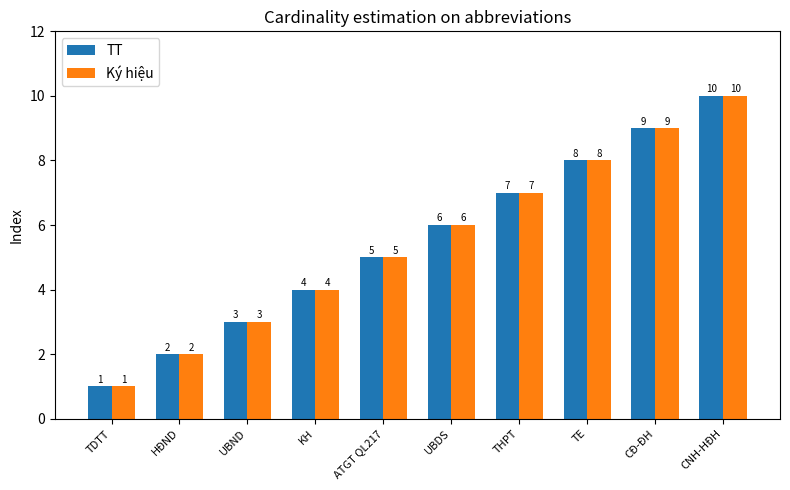

At which category is the sum across all series the highest?

CNH-HĐH